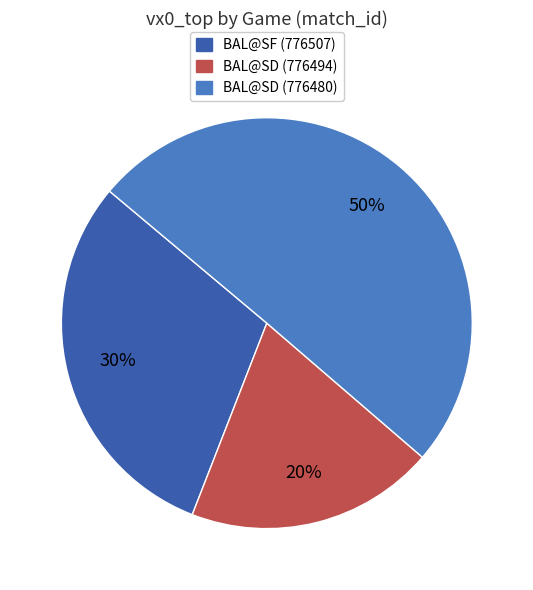

What percentage is the BAL@SD (776480) slice, to the nearest percent?

50%